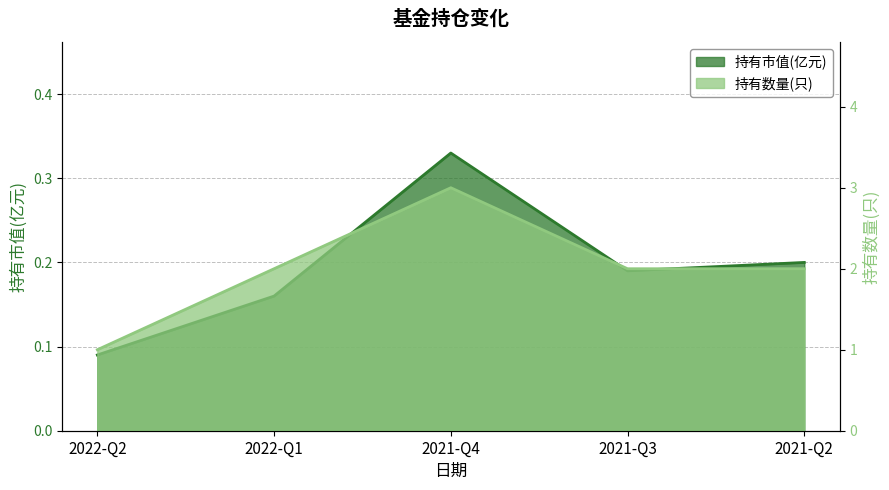

What is the difference between the highest and lowest values at 2022-Q2?

0.9